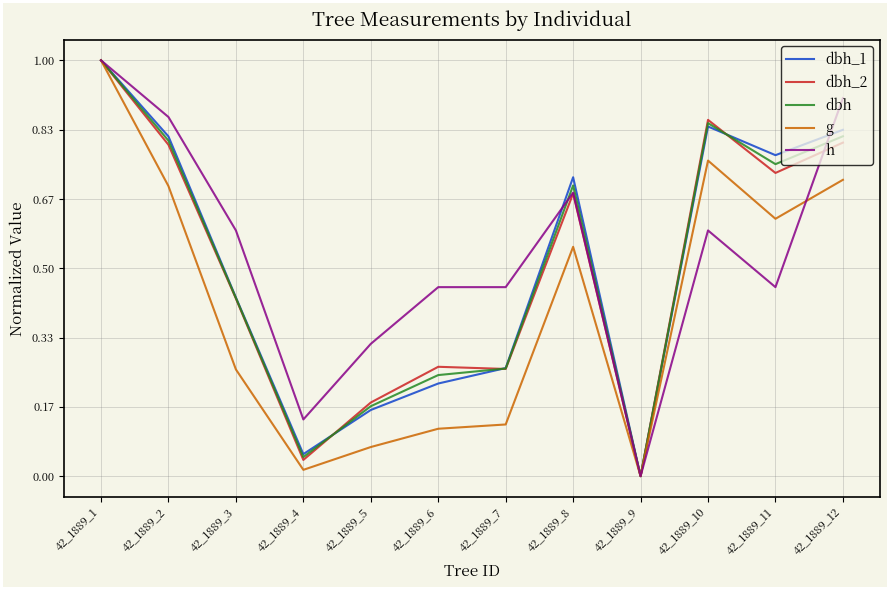

Which series has the largest range (max minus min)?

g